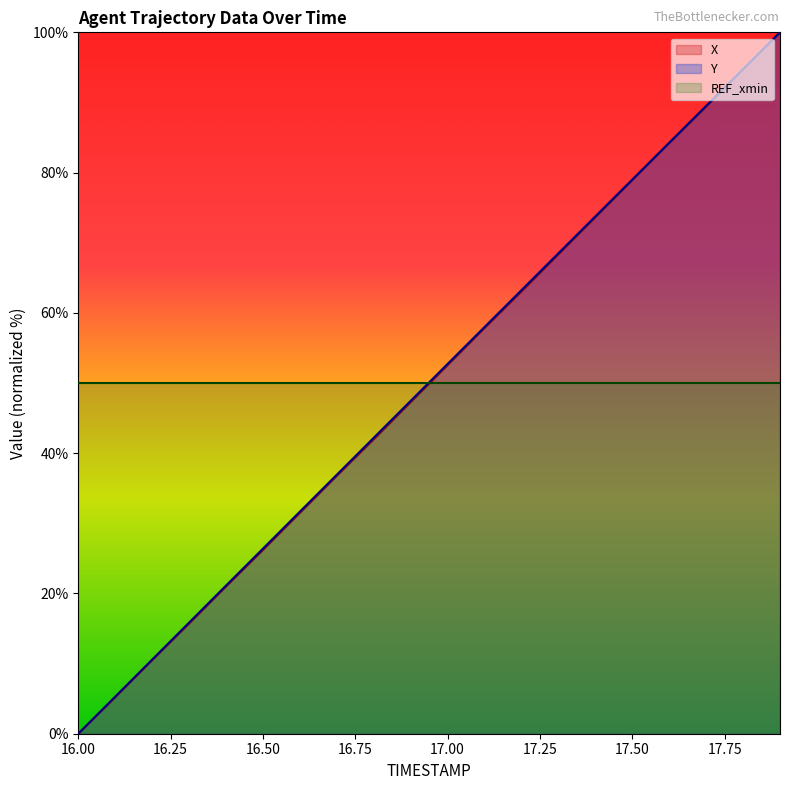

At which label does X first exceed 52?

17.00